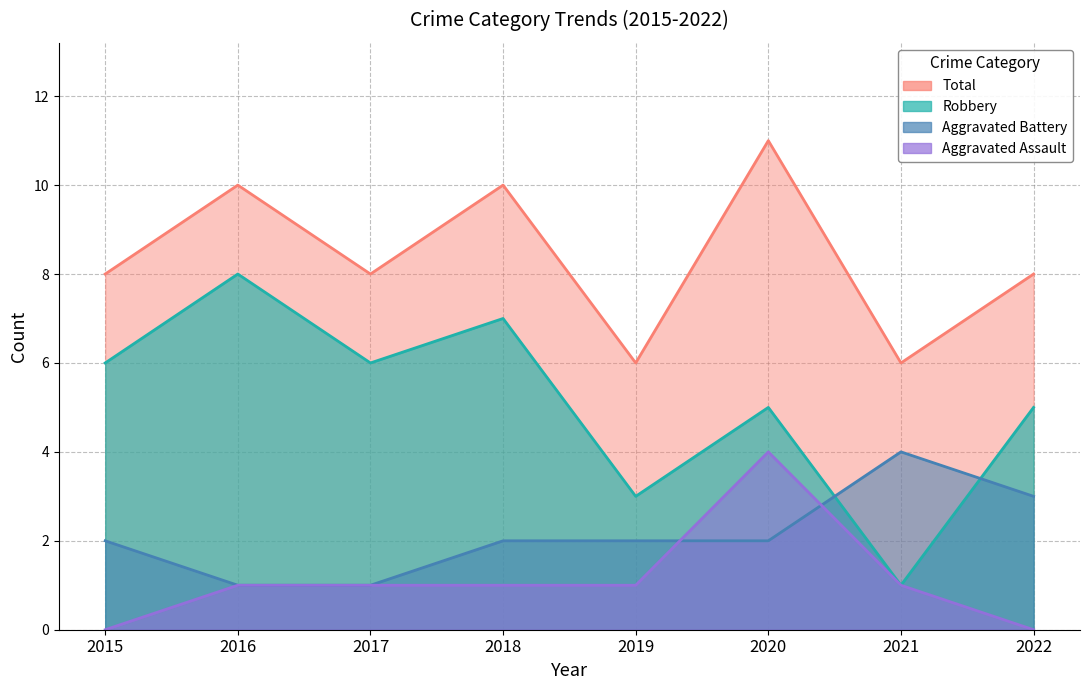

Read the Robbery value at 2017.

6